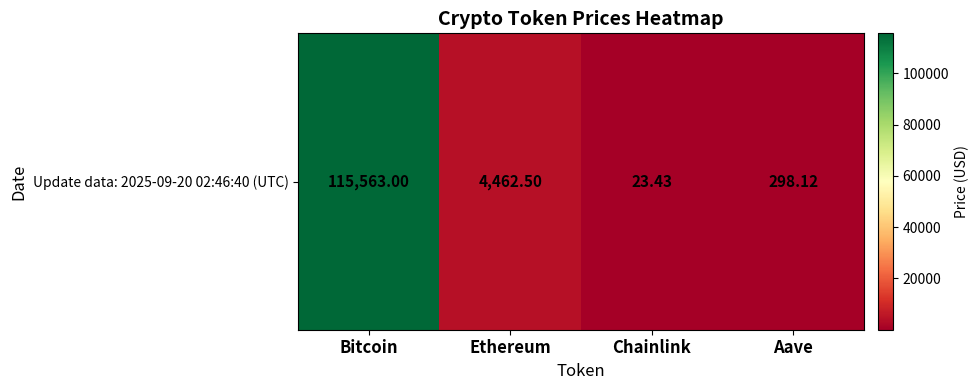

Where is the data nearest to the value 57793?

Ethereum